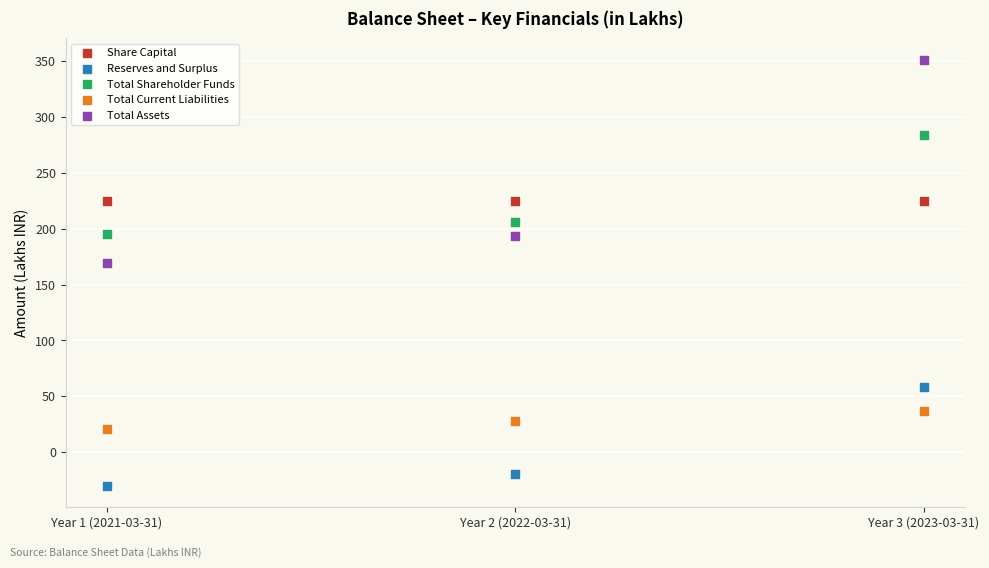

Which series contains the highest Y value?

Total Assets